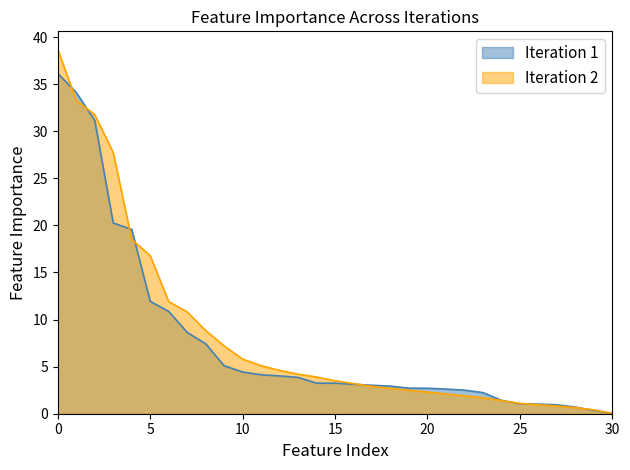

Rank the series by their maximum value, from lowest to highest.

Iteration 1, Iteration 2